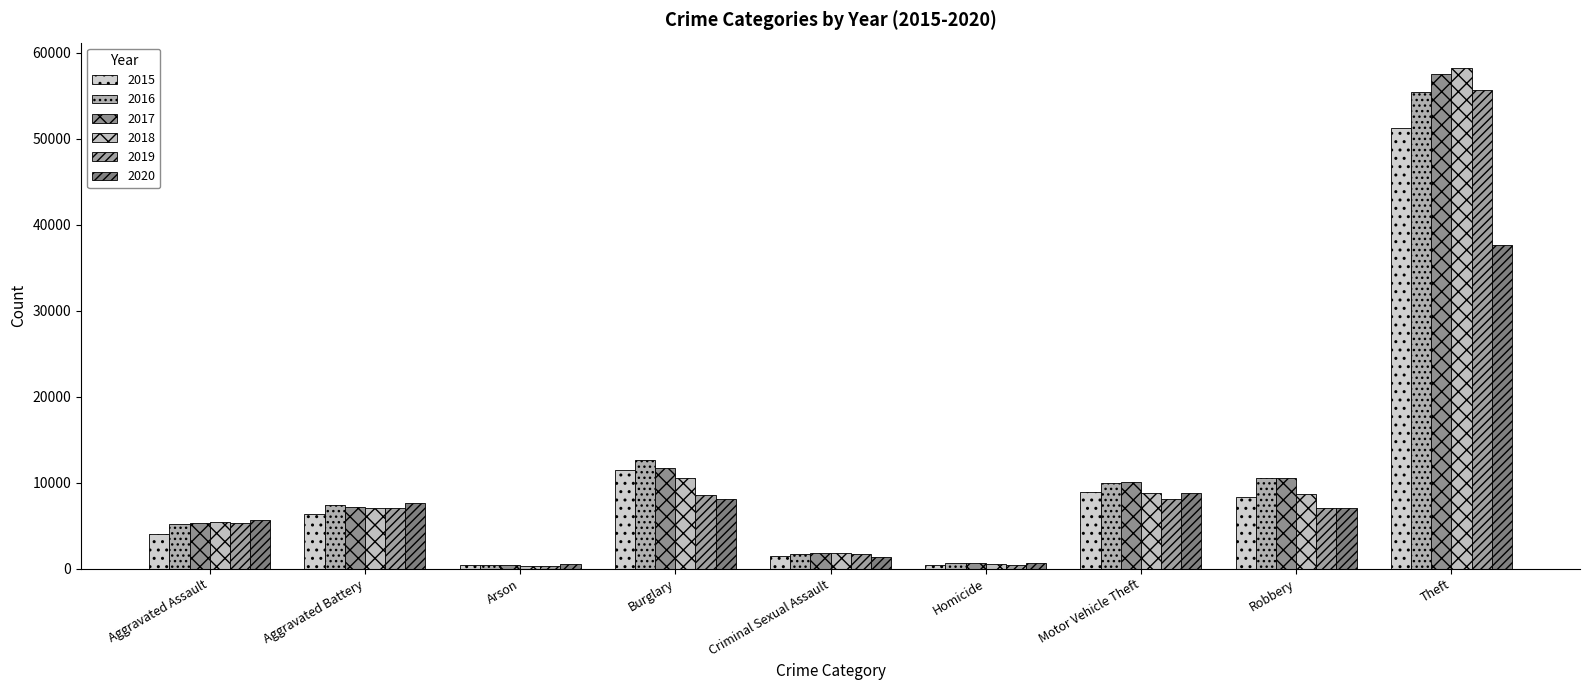

Is it true that 2018 equals 15529 at Robbery?

False